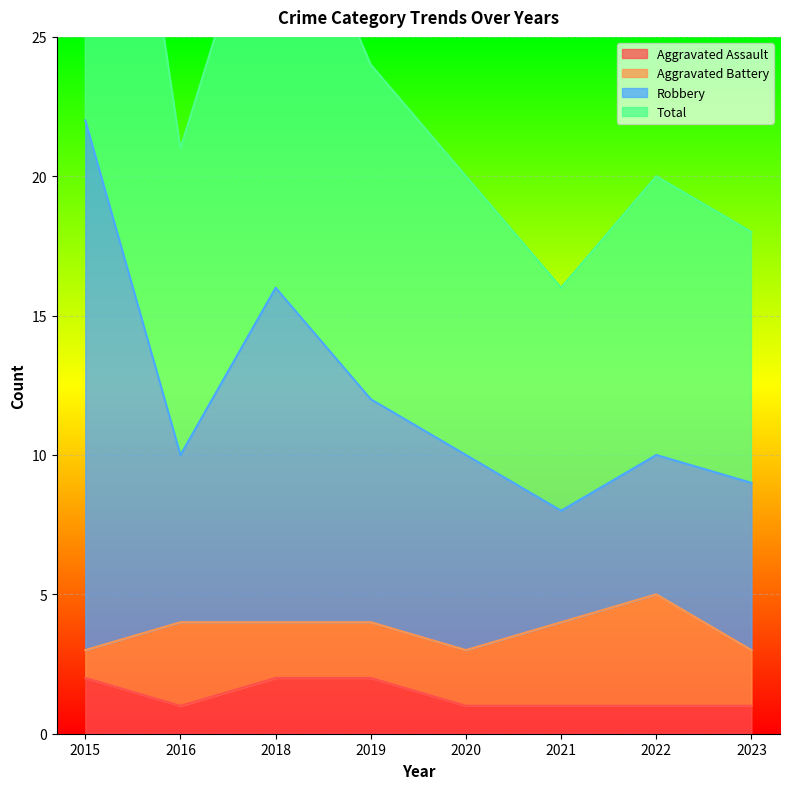

What is the sum of all Aggravated Assault values?

11